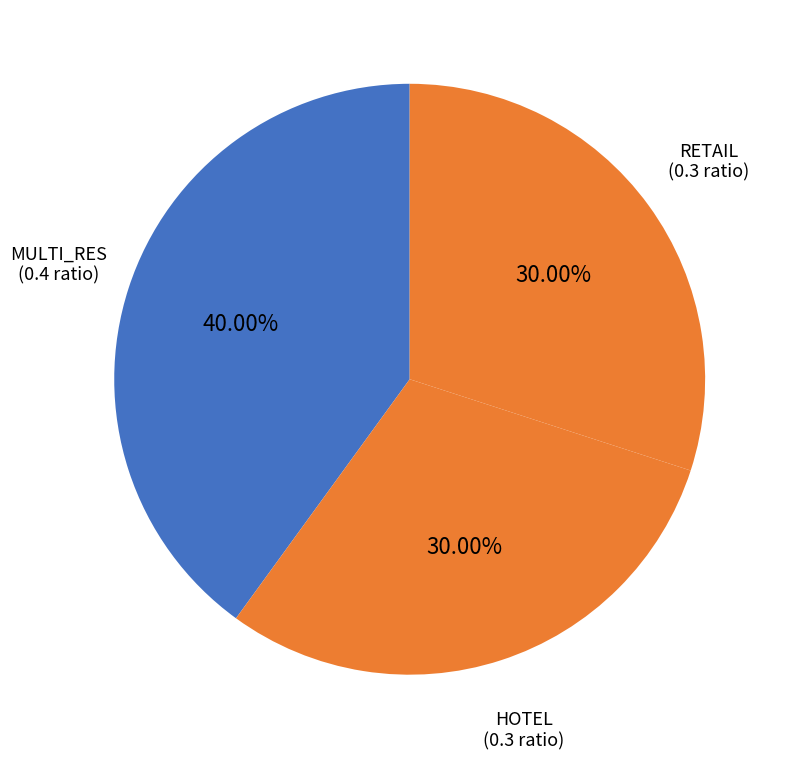

Does any single category account for the majority?

No